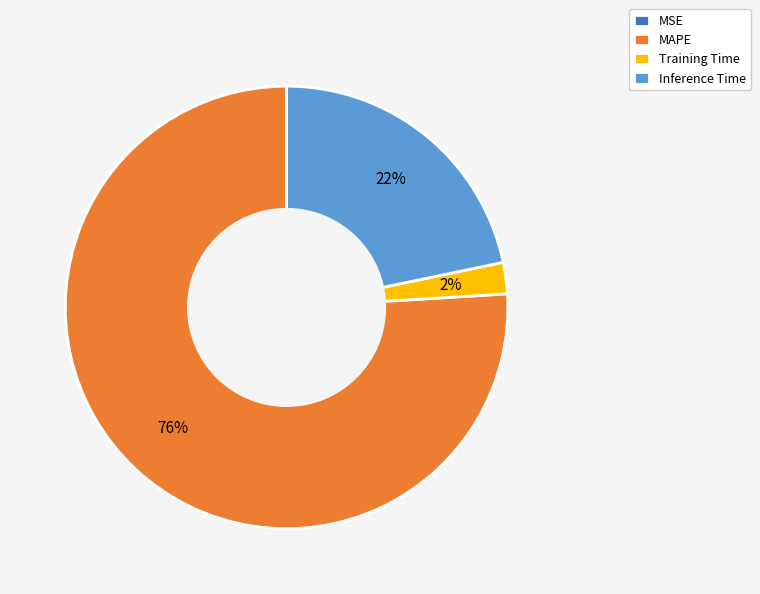

Which slice is the largest?

MAPE